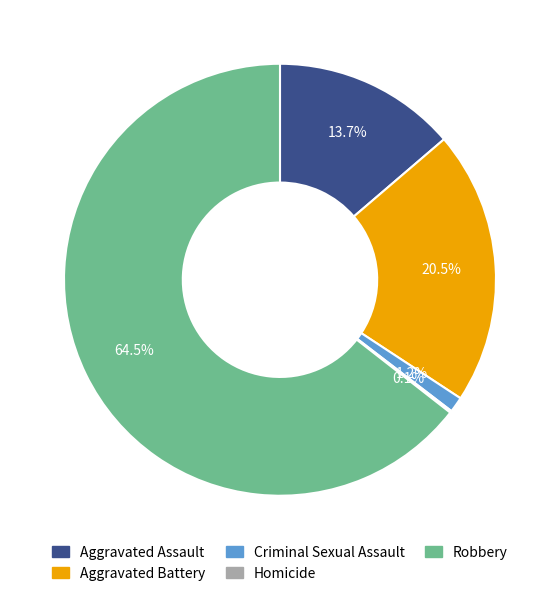

Which category has the biggest portion of the pie?

Robbery